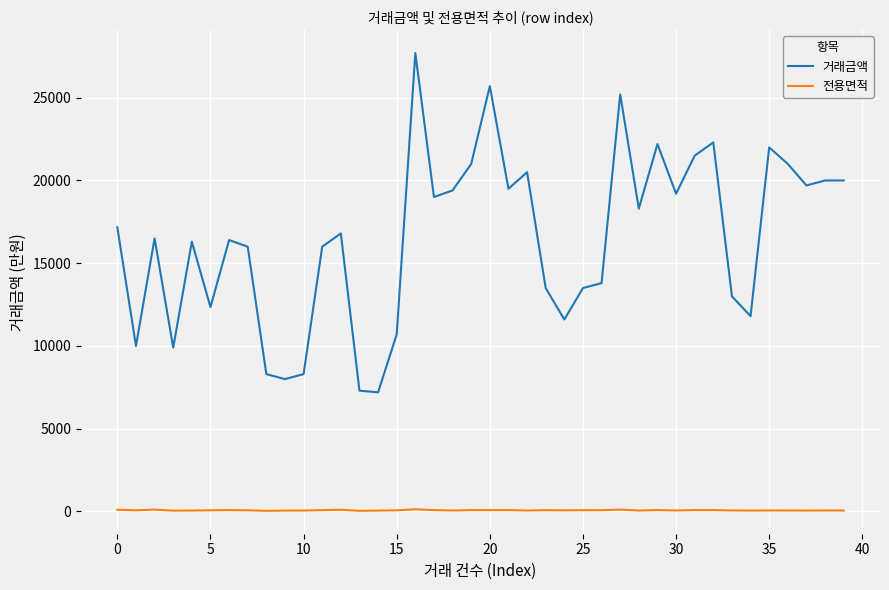

Which series has the largest total across all categories?

거래금액